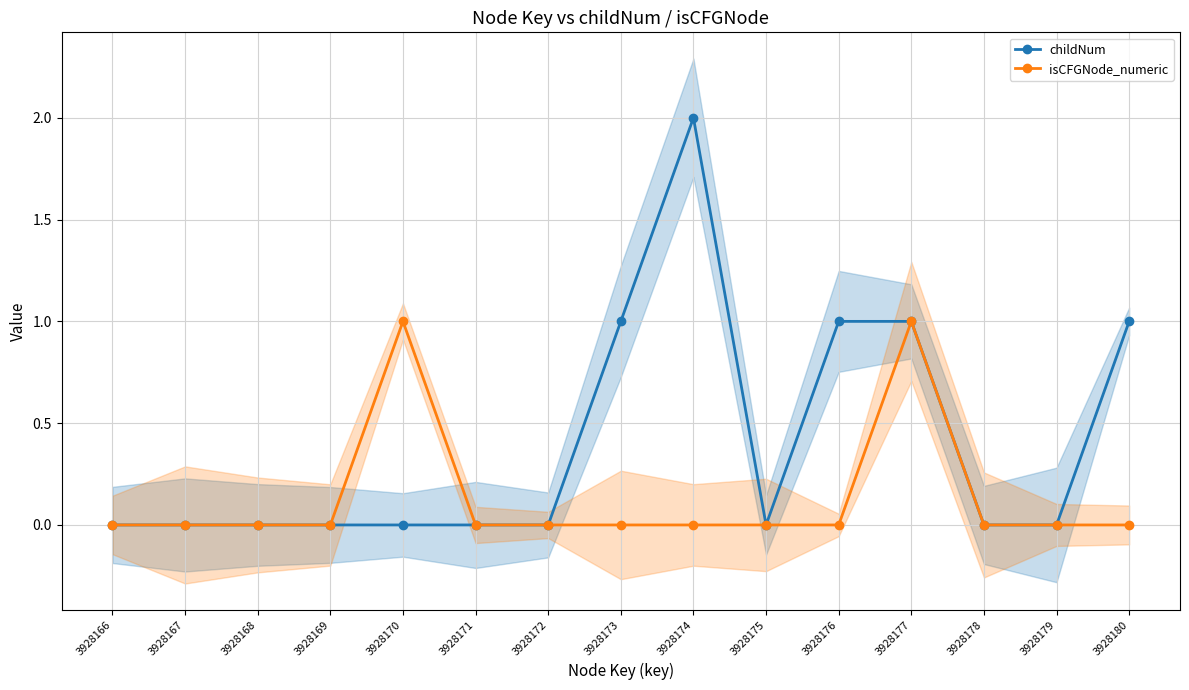

Rank the categories by childNum value from highest to lowest.

3928174, 3928173, 3928176, 3928177, 3928180, 3928166, 3928167, 3928168, 3928169, 3928170, 3928171, 3928172, 3928175, 3928178, 3928179